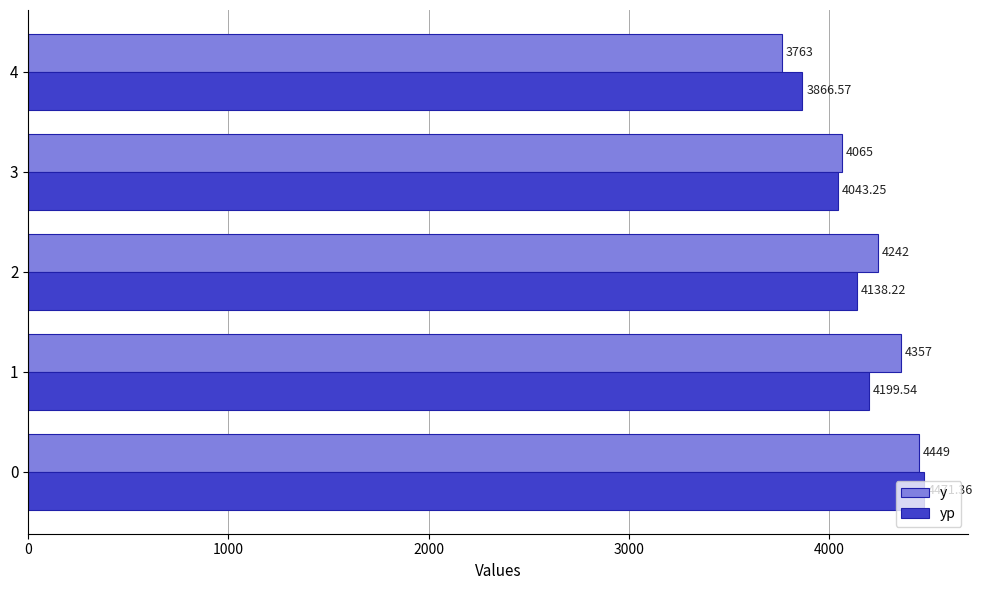

How many values in the yp series are below 4138?

2